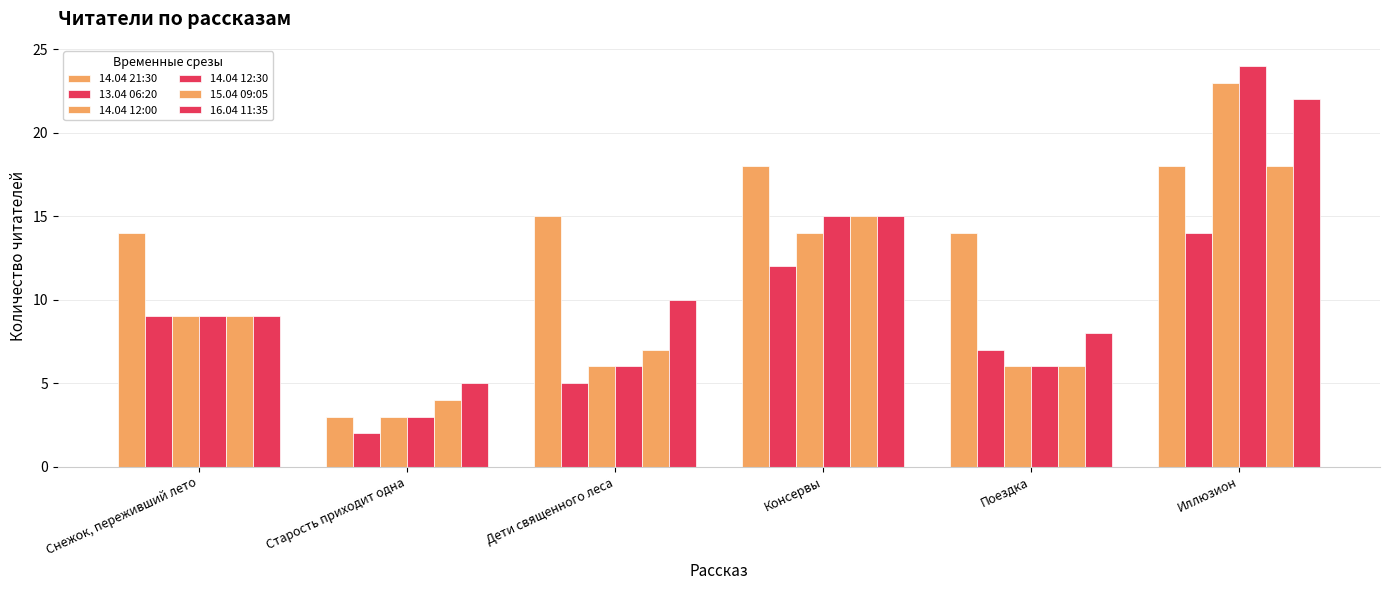

What is the label of the 1st bar from the right?

Иллюзион